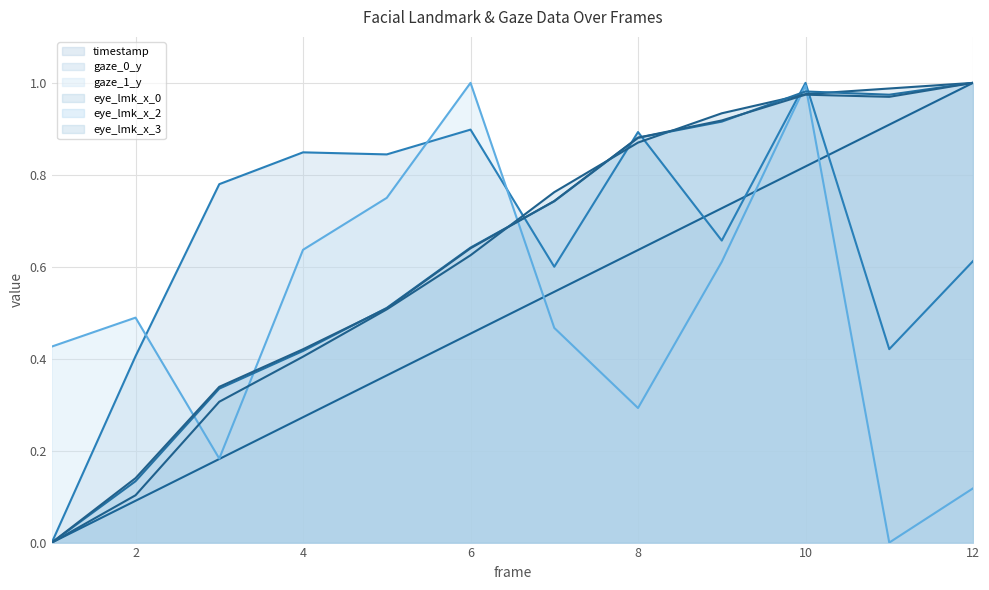

What is the value of the timestamp (line) point at the 5th from the left?

0.4